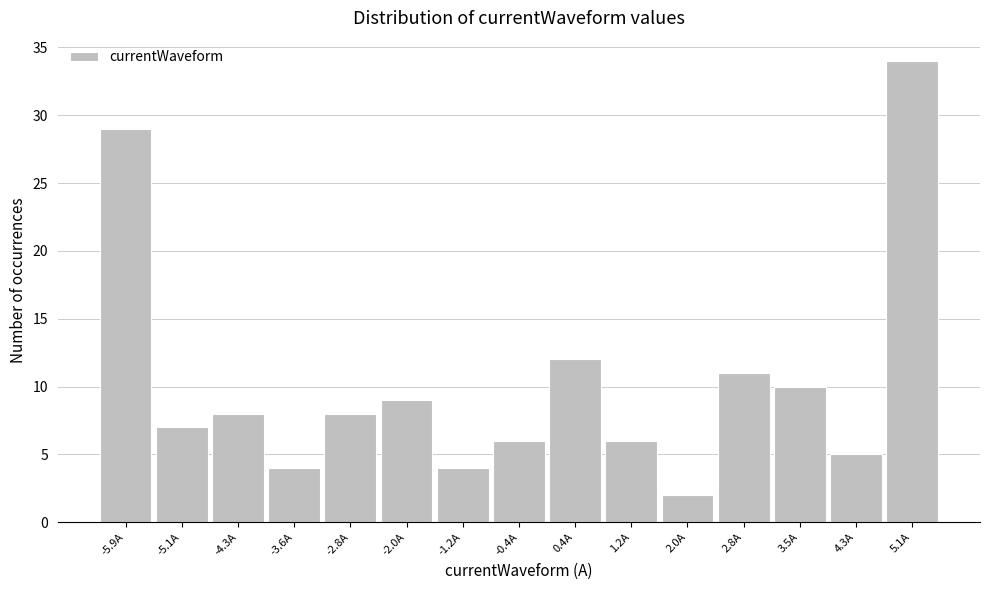

Reading right to left, extract all data points from this chart.

34	5	10	11	2	6	12	6	4	9	8	4	8	7	29